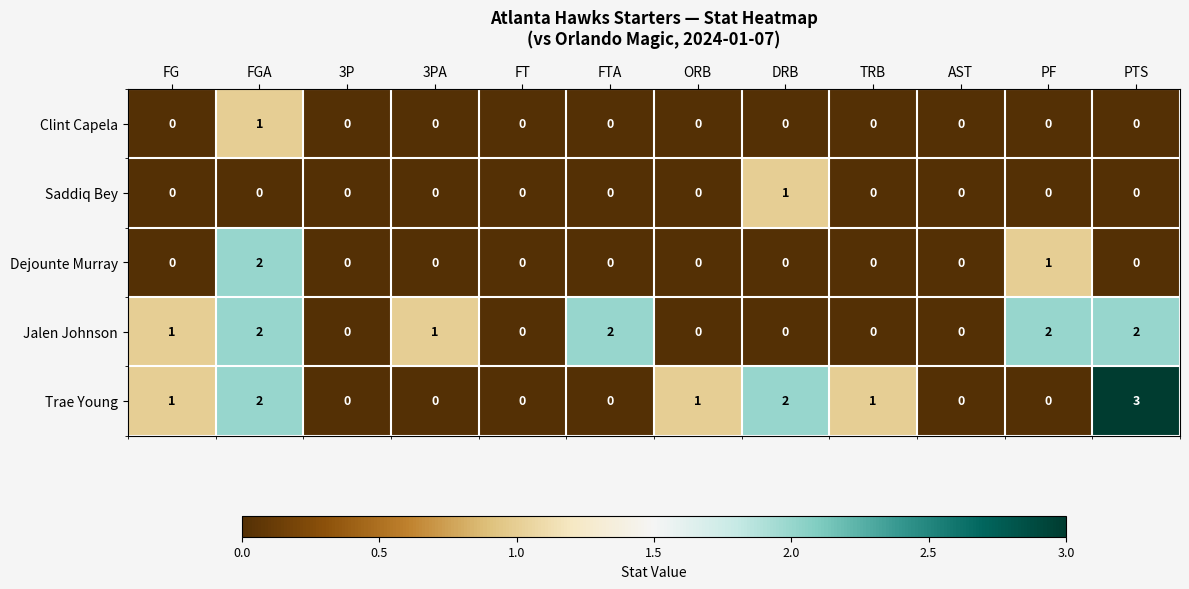

Is the value of Jalen Johnson at 3PA greater than the value of Dejounte Murray at 3PA?

Yes